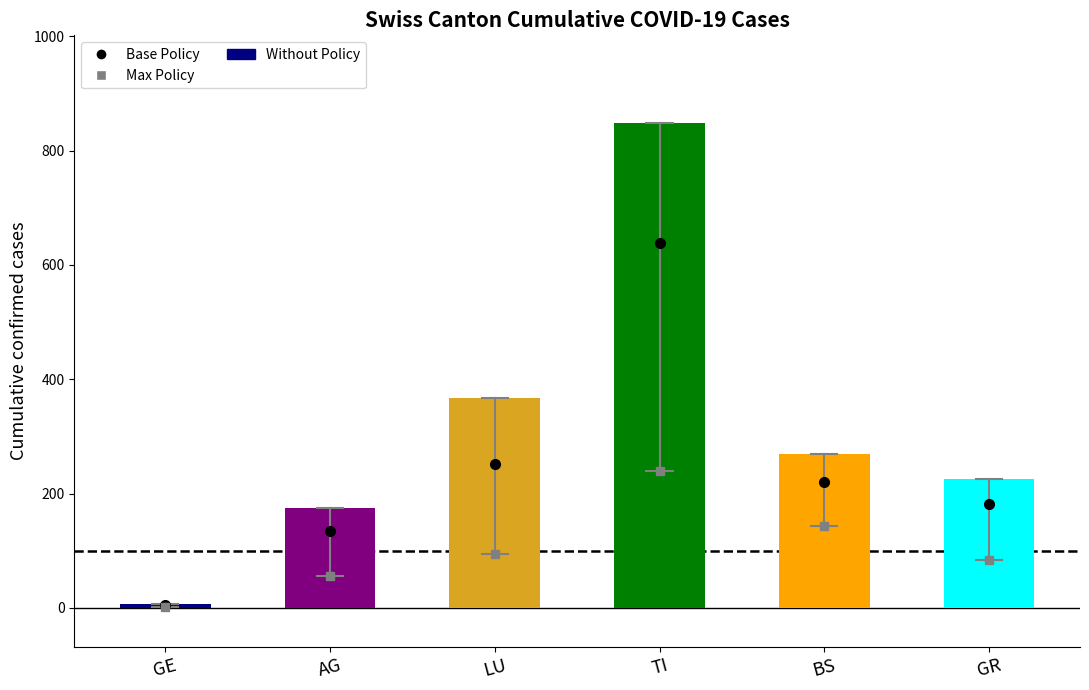

What is the label of the 4th bar from the left?

TI